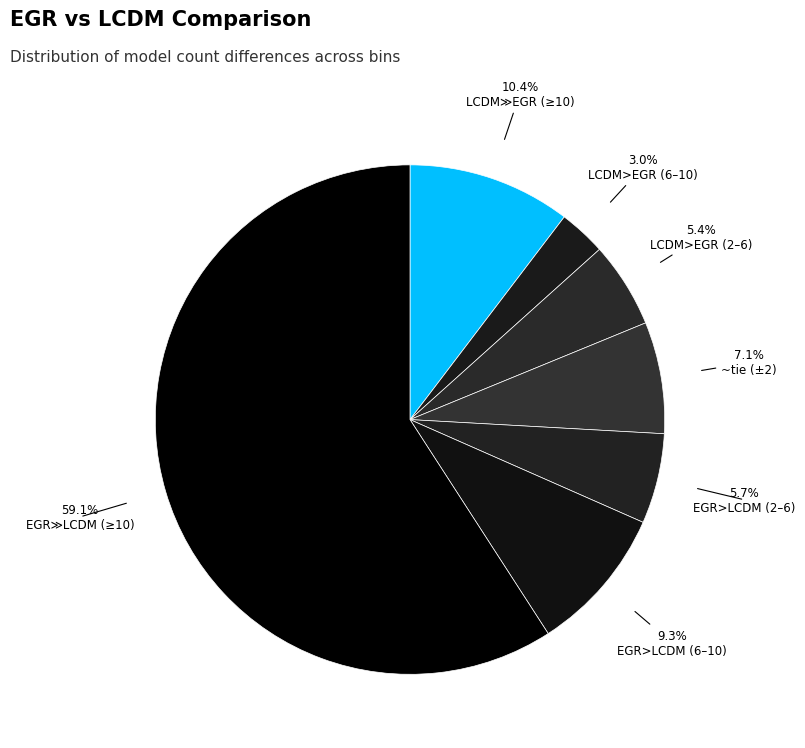

Which slice is the largest?

EGR≫LCDM (≥10)